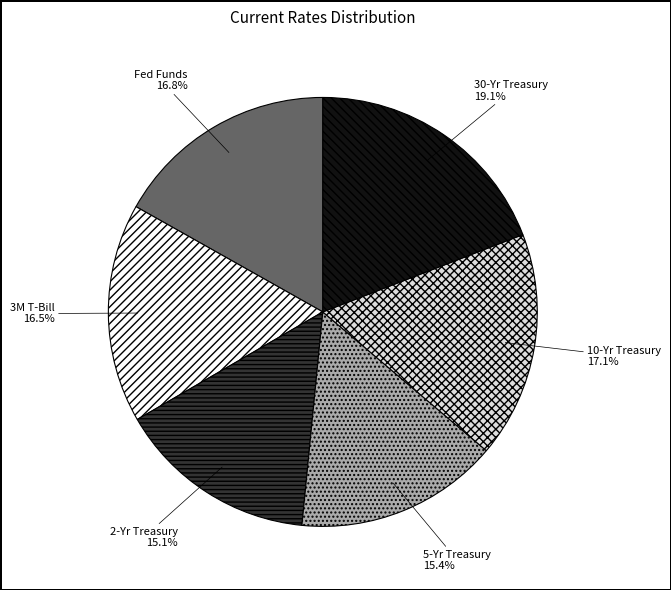

How many slices are in this pie chart?

6